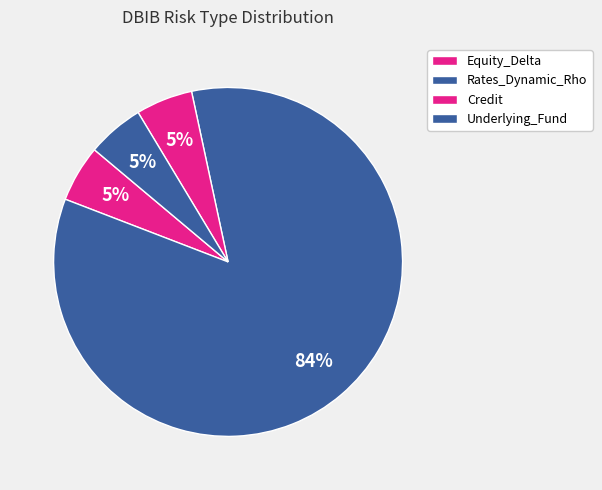

Count the number of slices in the pie.

4